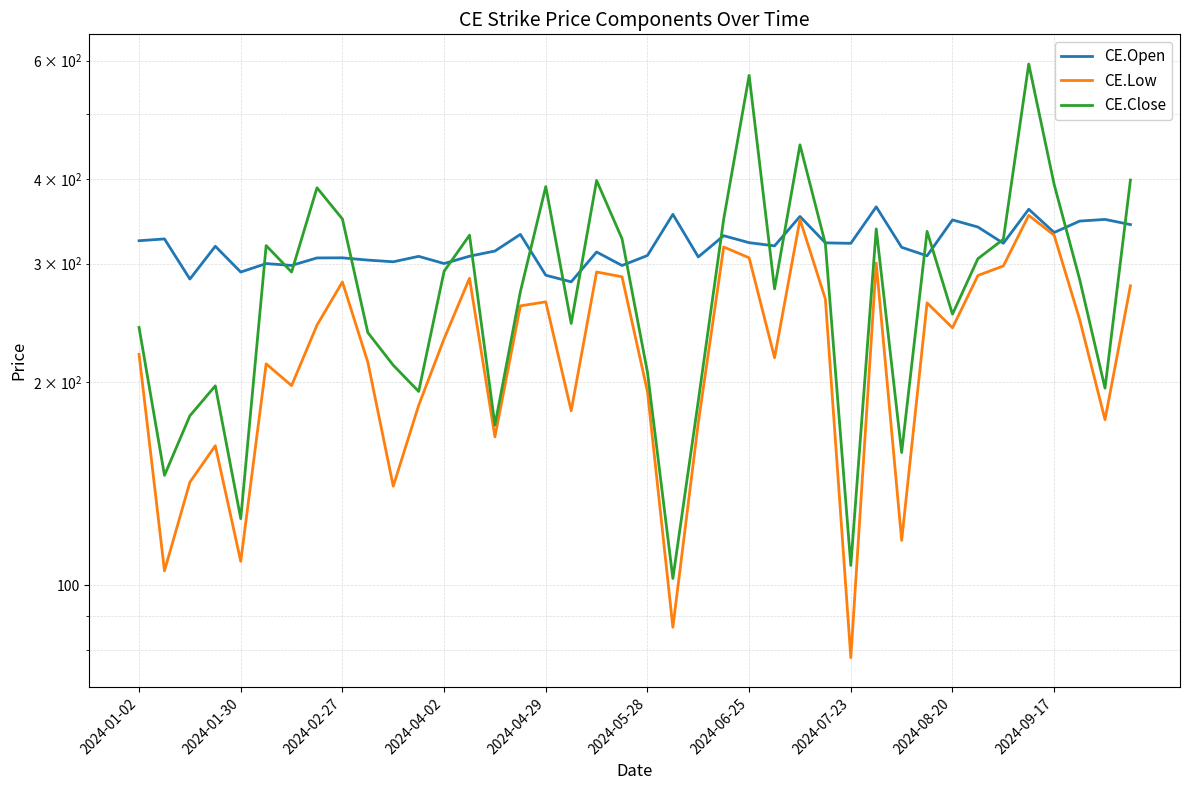

What is the minimum value for CE.Close?

102.3